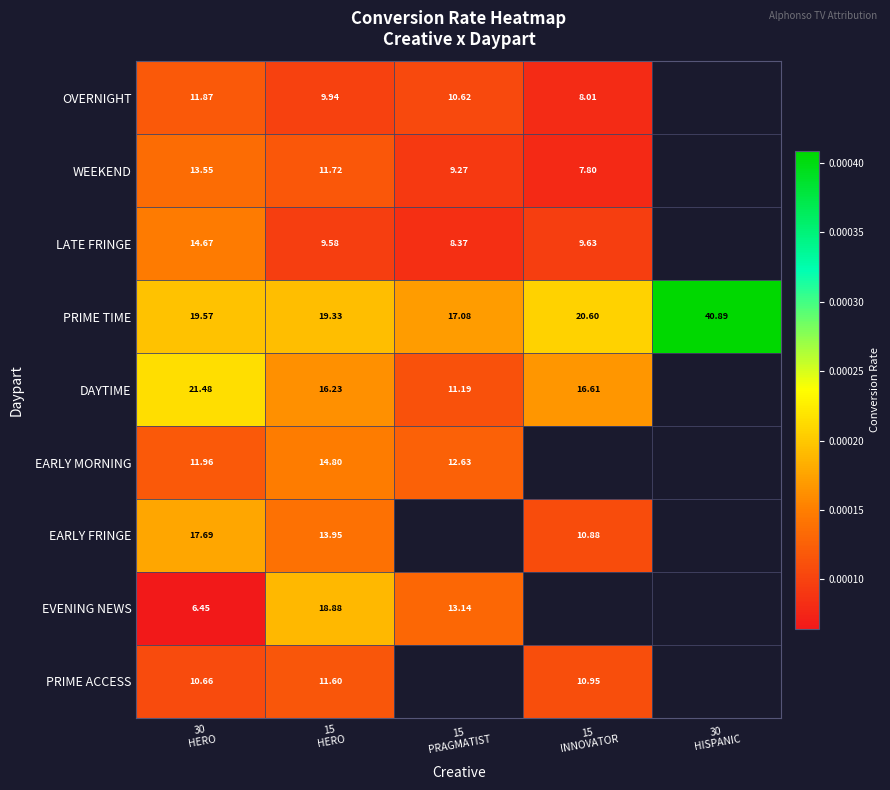

How many values in the OVERNIGHT series exceed 0?

4